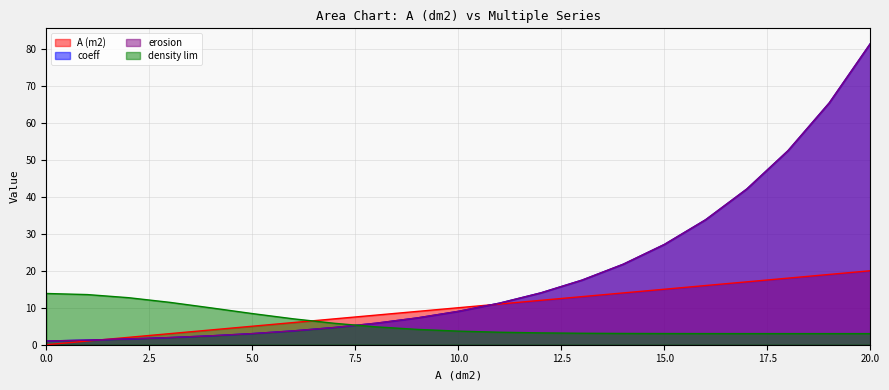

List the labels in order of erosion value, largest first.

20, 19, 18, 17, 16, 15, 14, 13, 12, 11, 10, 9, 8, 7, 6, 5, 4, 3, 2, 1, 0